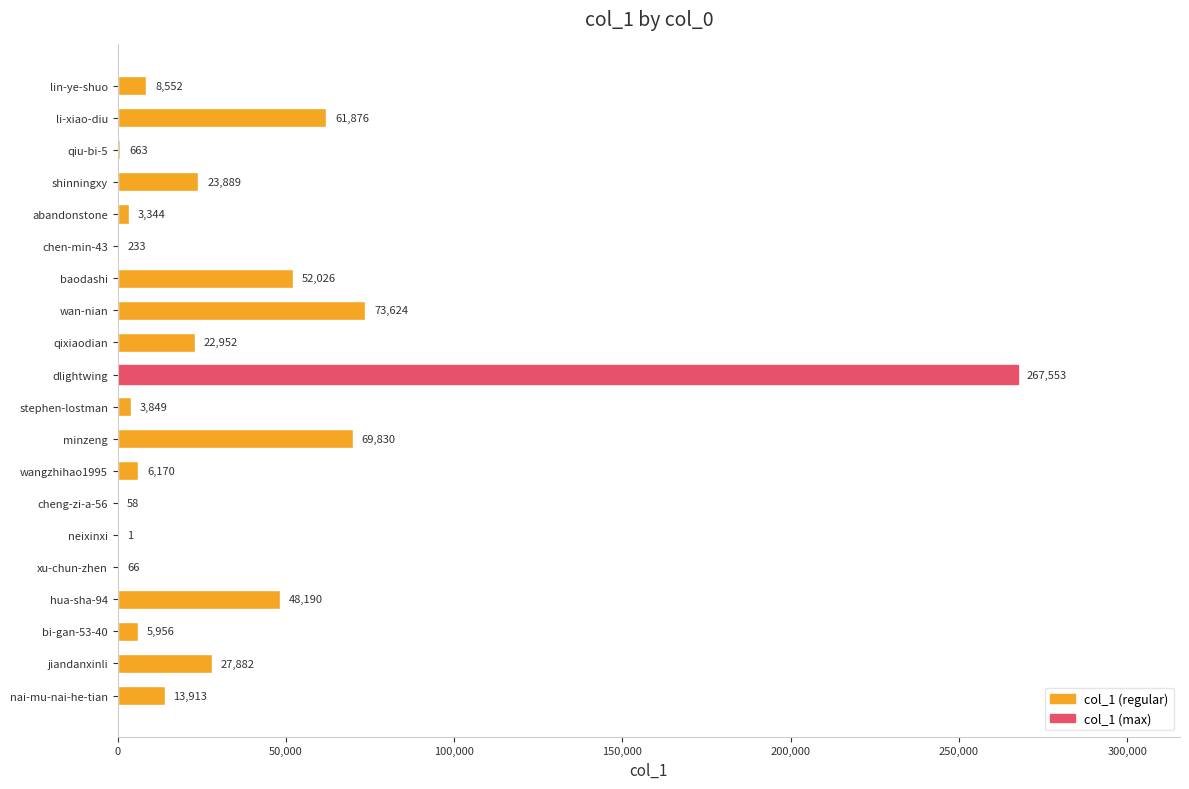

Count the number of categories in the chart.

20